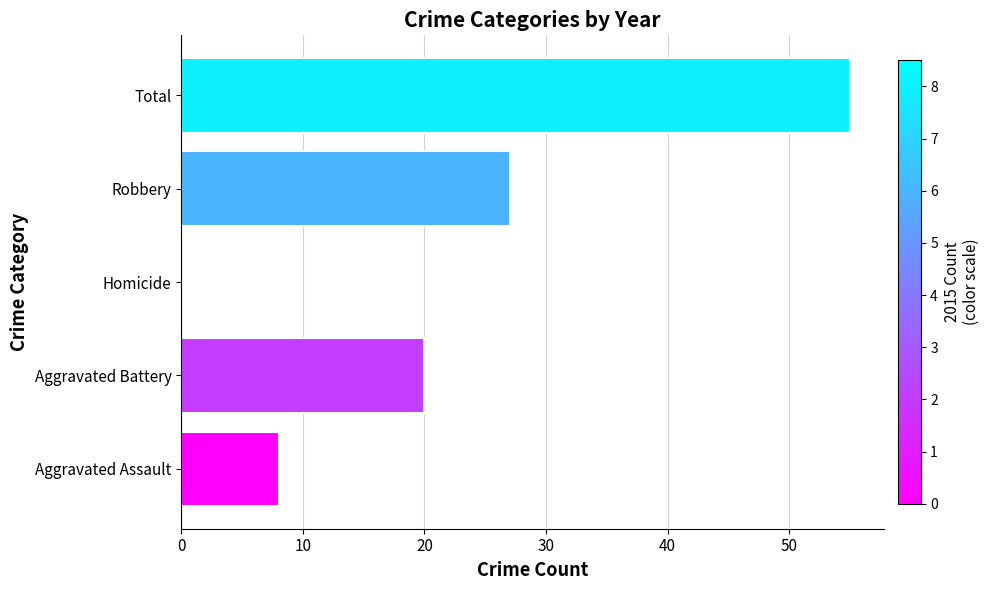

Which has a higher value, Homicide or Robbery?

Robbery